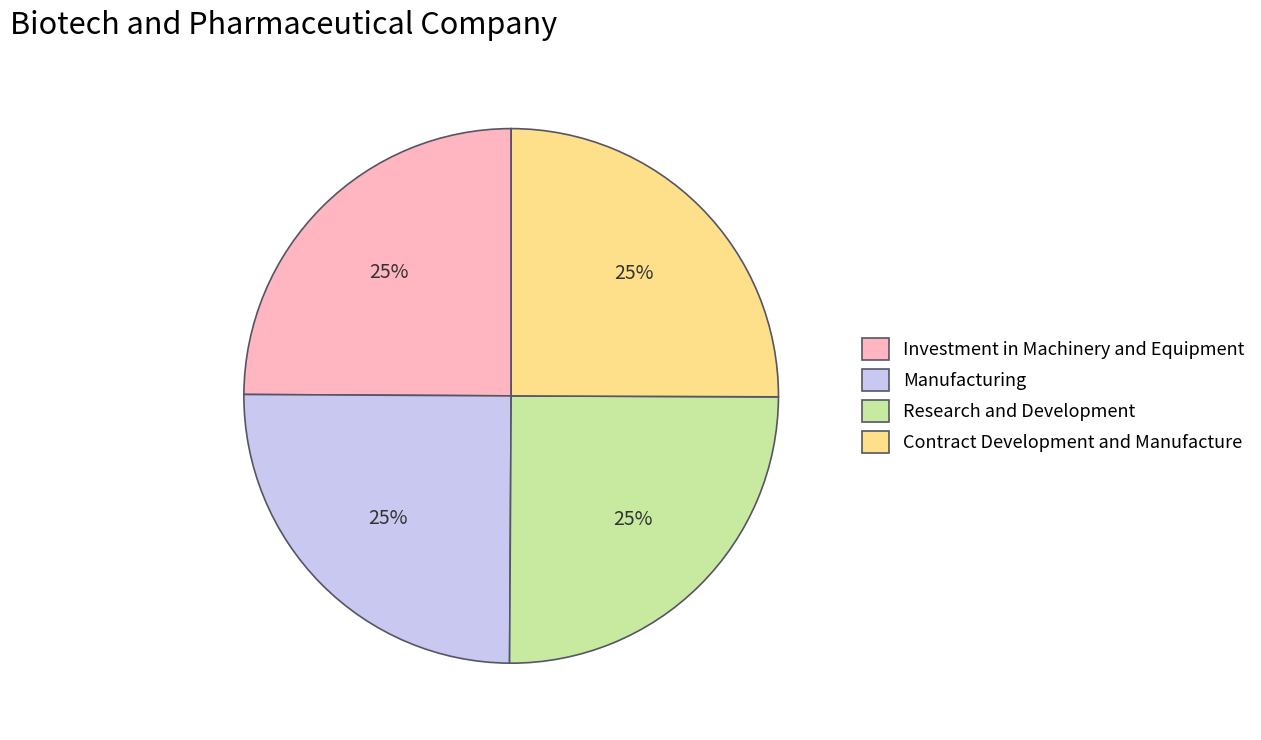

The Contract Development and Manufacture slice represents 25% of the pie. True or false?

True